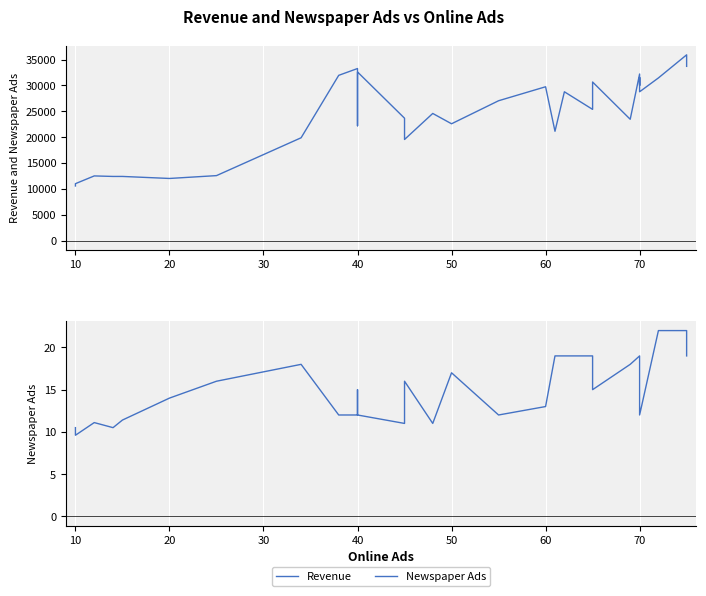

What is the maximum value shown in the chart?

35925.0